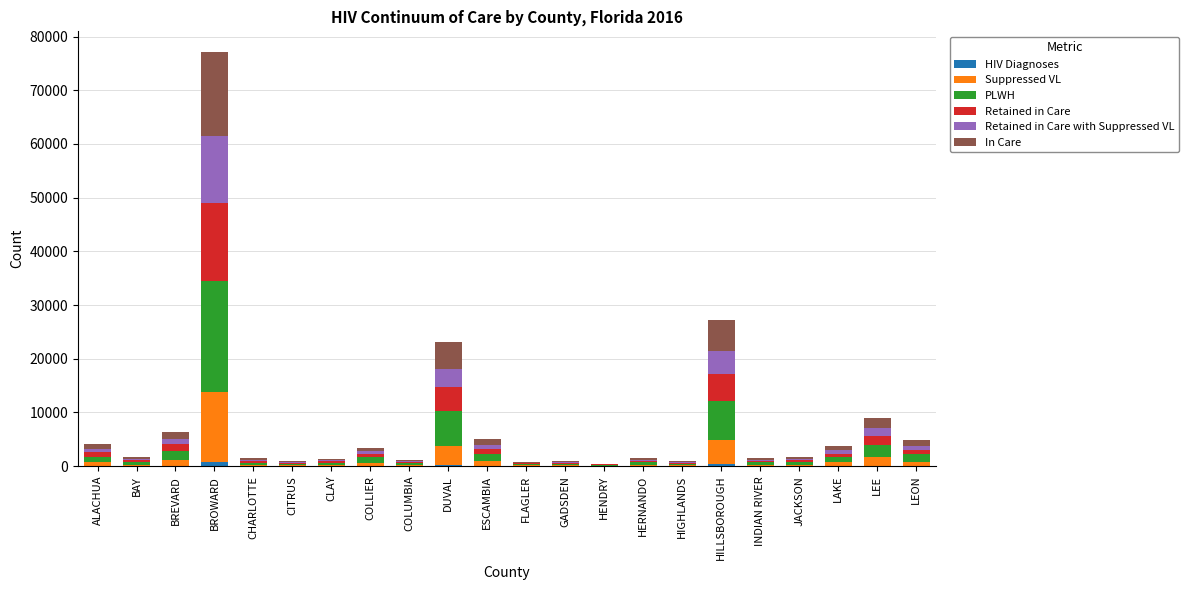

At which category is the sum across all series the highest?

BROWARD